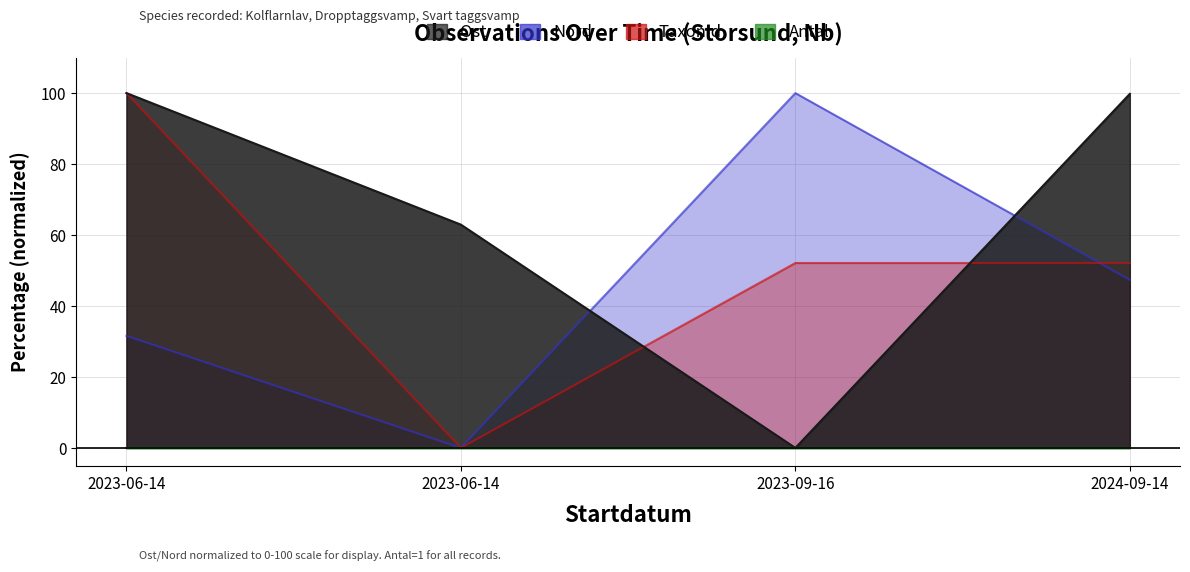

What is the difference between the second highest and minimum values in the Nord series?

47.4